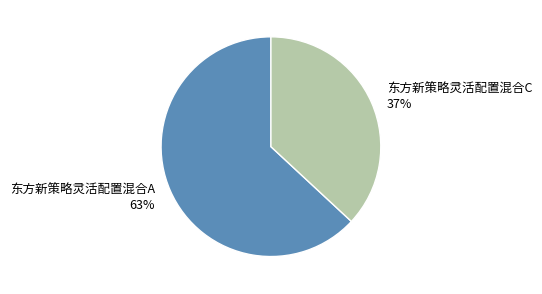

Which slice is the smallest?

东方新策略灵活配置混合C